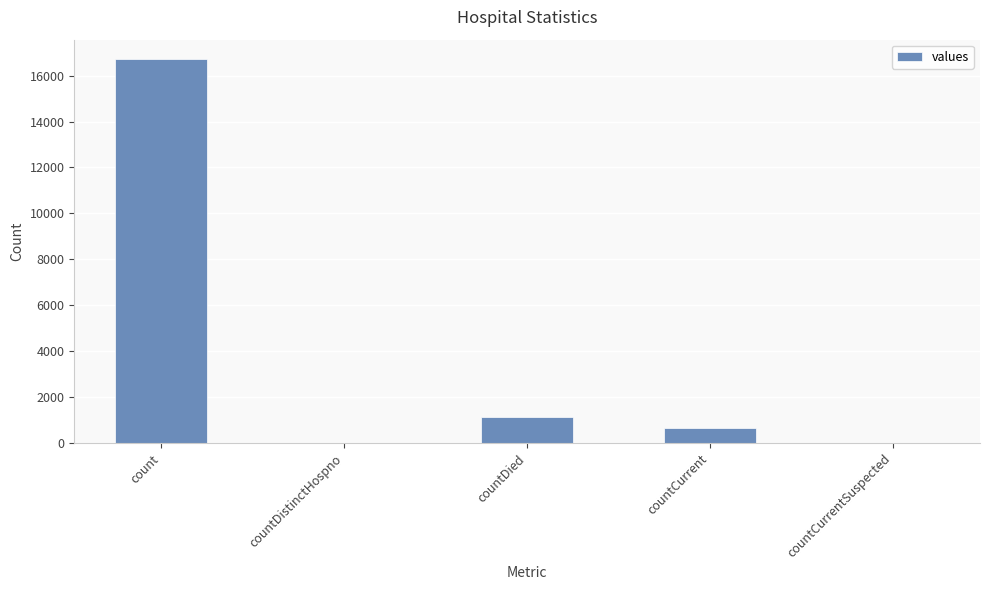

Reading left to right, transcribe all the data shown in this chart.

16729	0	1142	668	0